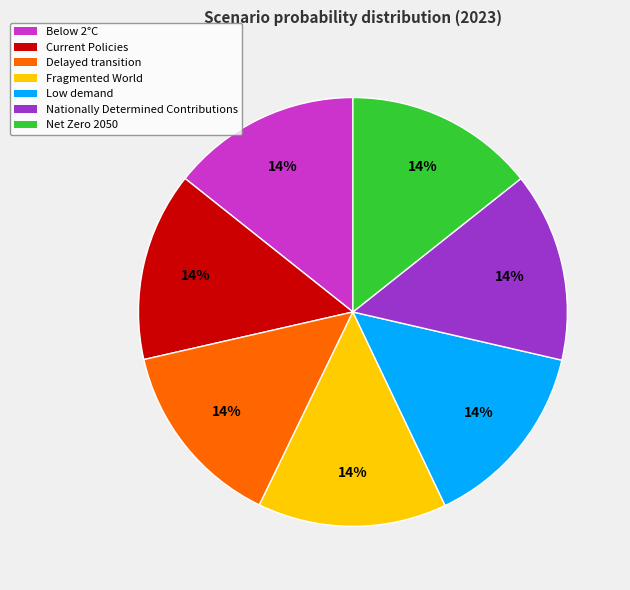

Combined, do Net Zero 2050 and Delayed transition account for over 50%?

No